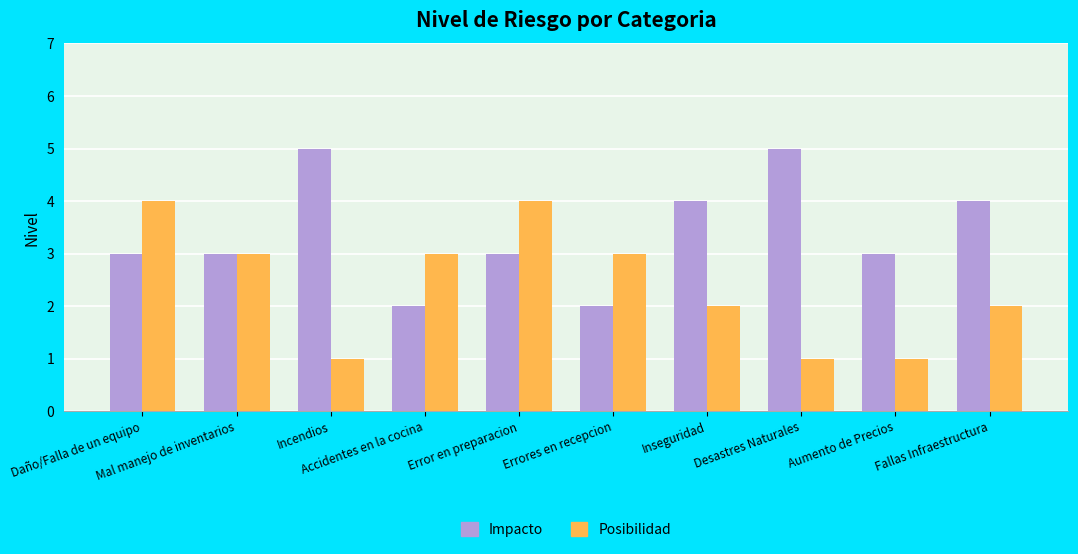

Reading right to left, what are all the values shown in this chart?

Impacto: 4	3	5	4	2	3	2	5	3	3
Posibilidad: 2	1	1	2	3	4	3	1	3	4